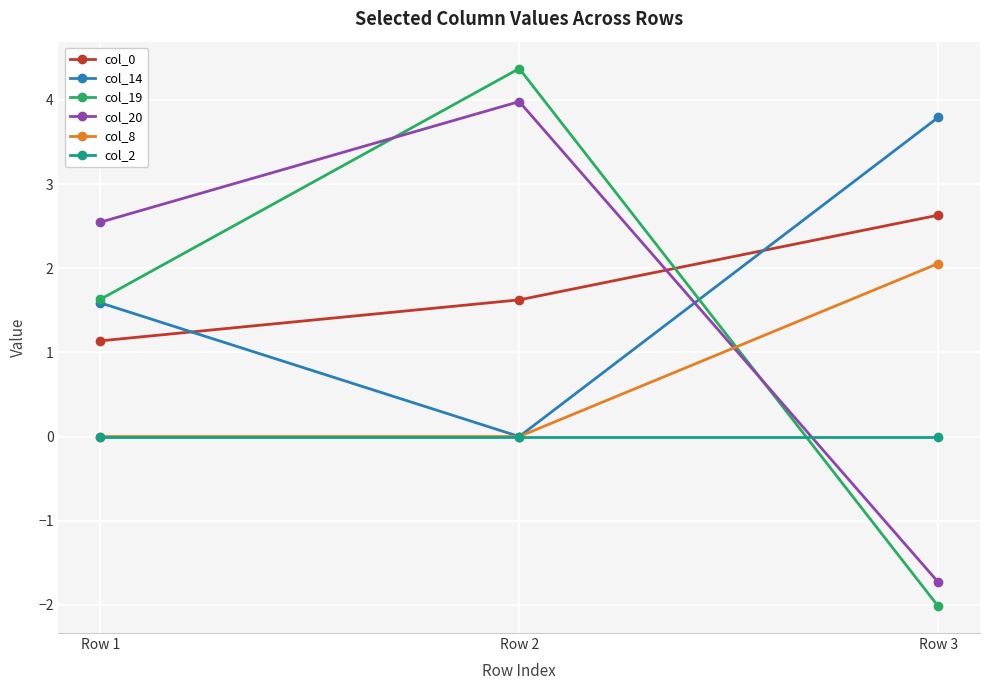

The value of col_20 at Row 1 is 1.7. True or false?

False